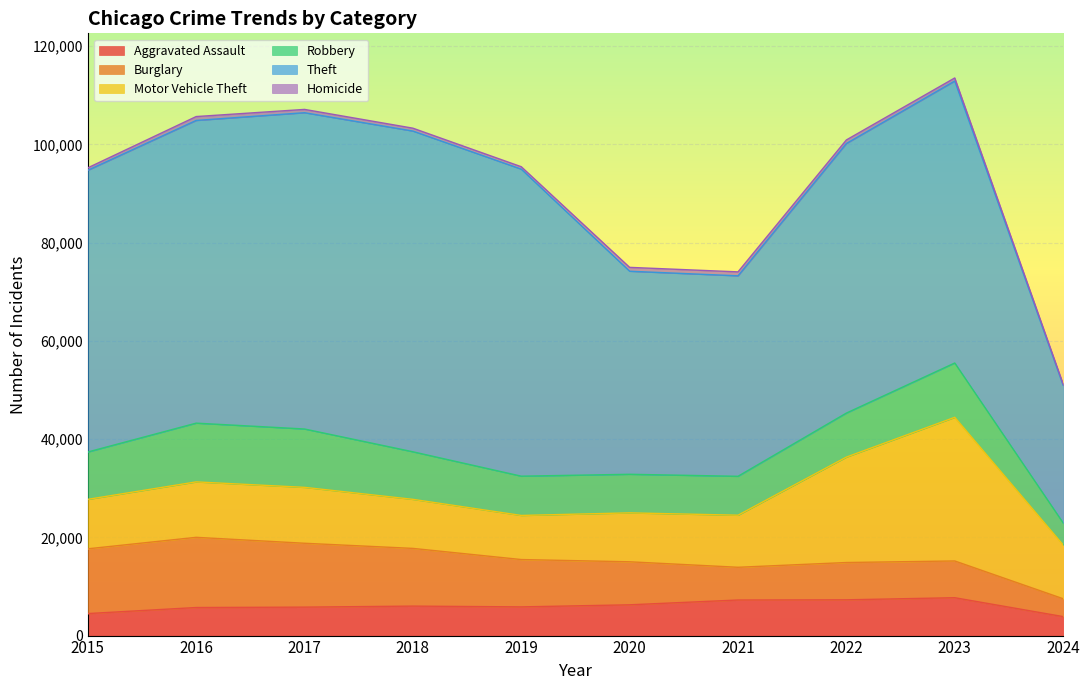

In Theft, how many points are higher than both neighbors (excluding endpoints)?

2